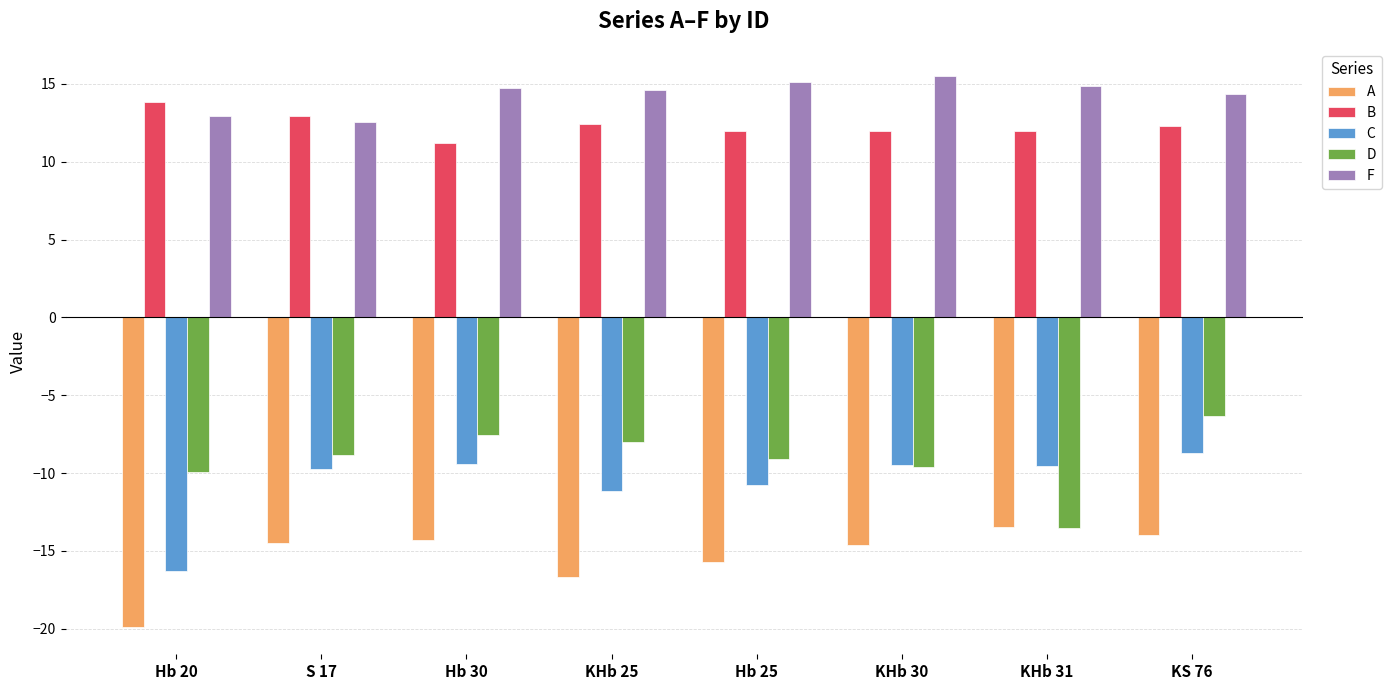

The value of D at KHb 30 is -5.0. True or false?

False